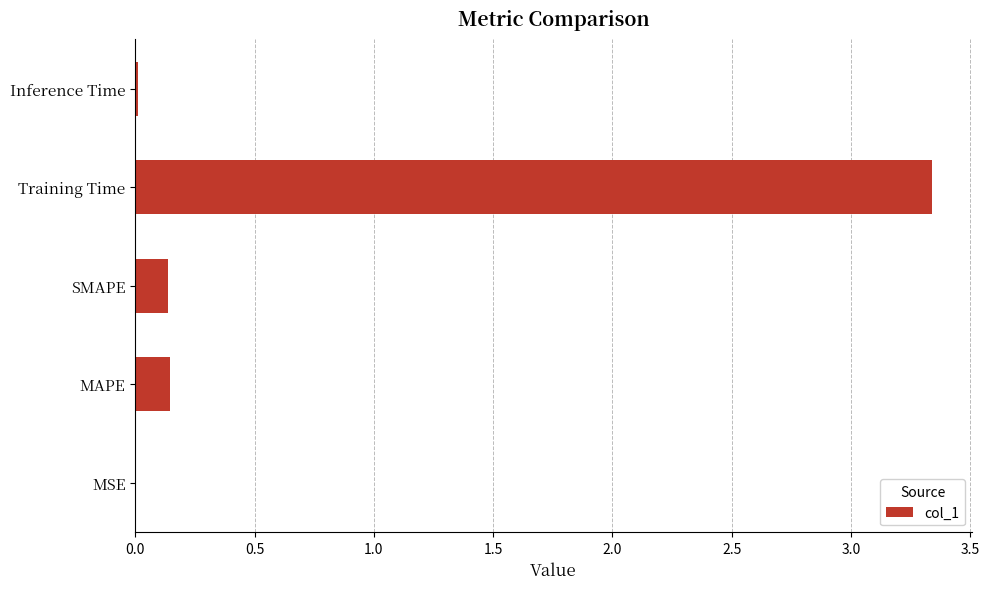

What is the sum of the values at SMAPE and Training Time?

3.5